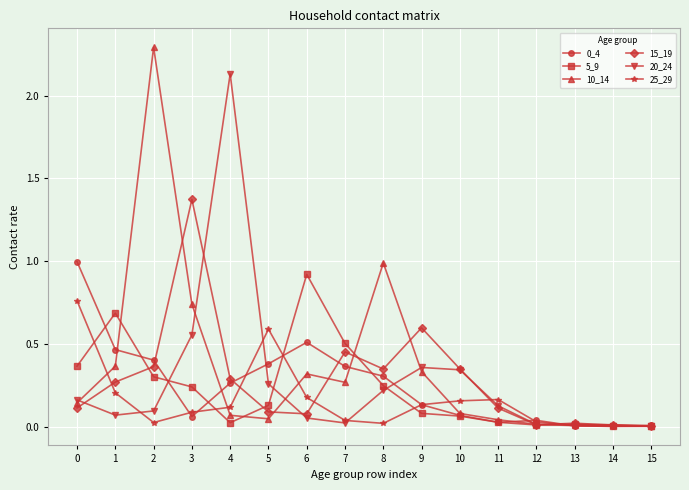

True or false: 25_29 has a value of 0.1 at 9.

True